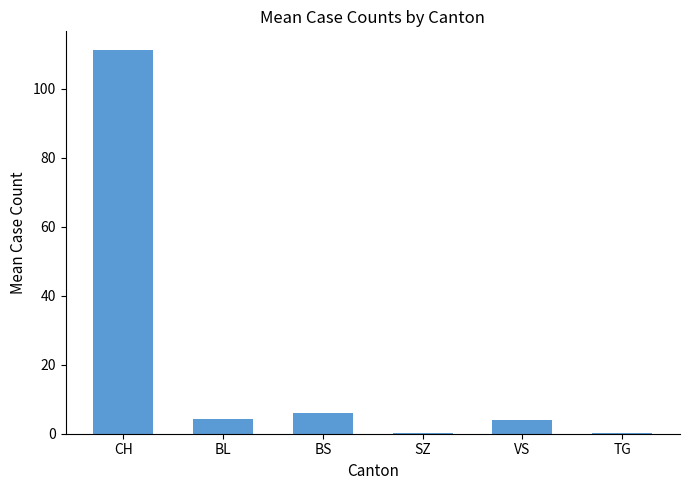

The value at VS is 4.0. True or false?

True